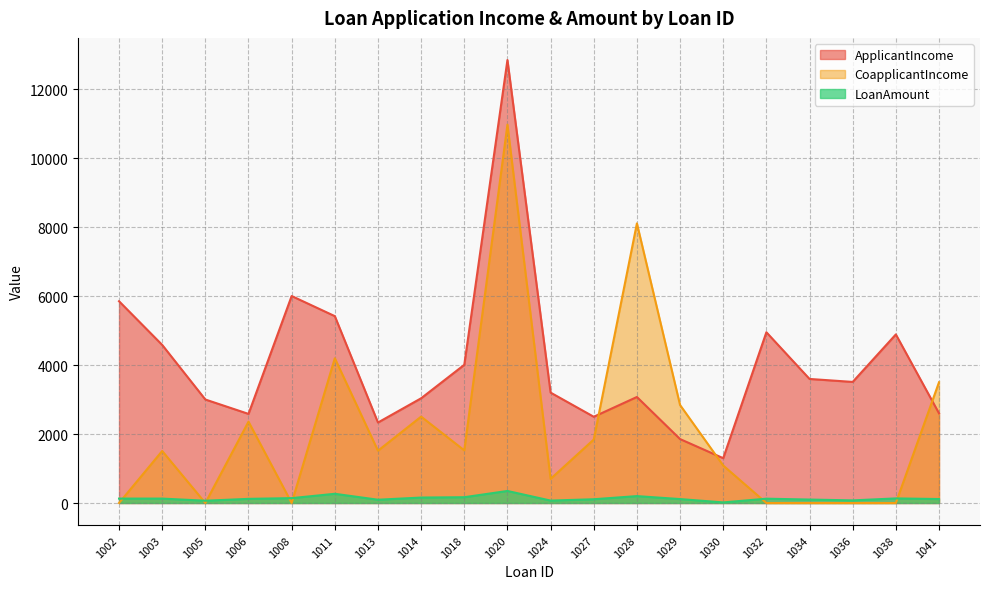

Reading right to left, list all the values displayed in this chart.

ApplicantIncome: 1041=2600	1038=4887	1036=3510	1034=3596	1032=4950	1030=1299	1029=1853	1028=3073	1027=2500	1024=3200	1020=12841	1018=4006	1014=3036	1013=2333	1011=5417	1008=6000	1006=2583	1005=3000	1003=4583	1002=5849
CoapplicantIncome: 1041=3500	1038=0	1036=0	1034=0	1032=0	1030=1086	1029=2840	1028=8106	1027=1840	1024=700	1020=10968	1018=1526	1014=2504	1013=1516	1011=4196	1008=0	1006=2358	1005=0	1003=1508	1002=0
LoanAmount: 1041=115	1038=133	1036=76	1034=100	1032=125	1030=17	1029=114	1028=200	1027=109	1024=70	1020=349	1018=168	1014=158	1013=95	1011=267	1008=141	1006=120	1005=66	1003=128	1002=128